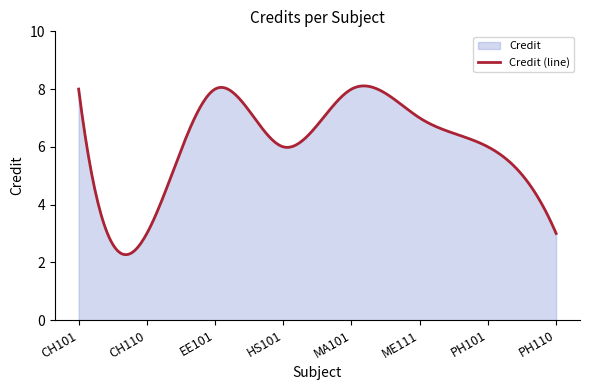

Reading left to right, what are all the values shown in this chart?

8	3	8	6	8	7	6	3